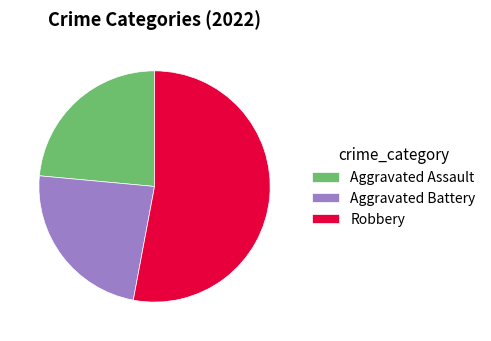

Does Robbery represent more than half of the total?

Yes